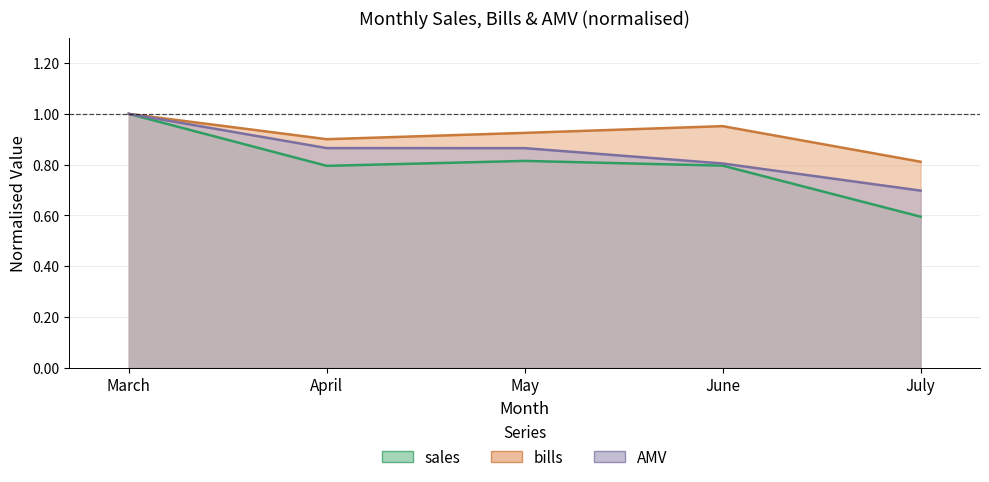

Where is AMV nearest to the value 0?

July